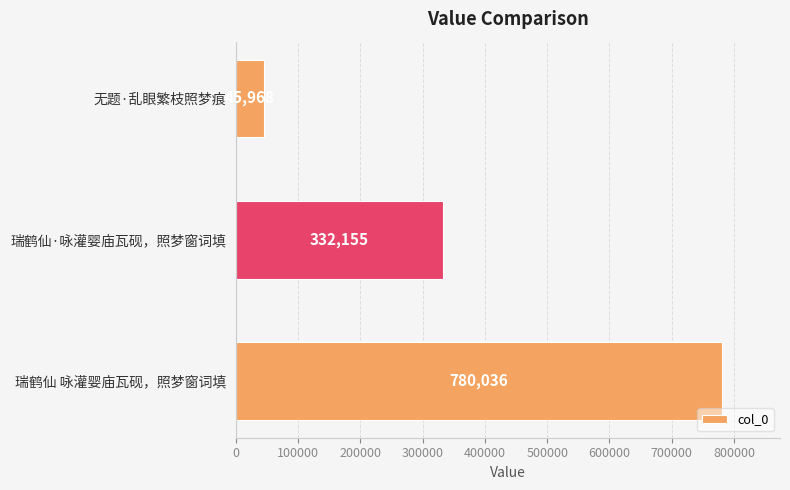

Rank the categories by value from lowest to highest.

无题·乱眼繁枝照梦痕, 瑞鹤仙·咏灌婴庙瓦砚，照梦窗词填, 瑞鹤仙 咏灌婴庙瓦砚，照梦窗词填